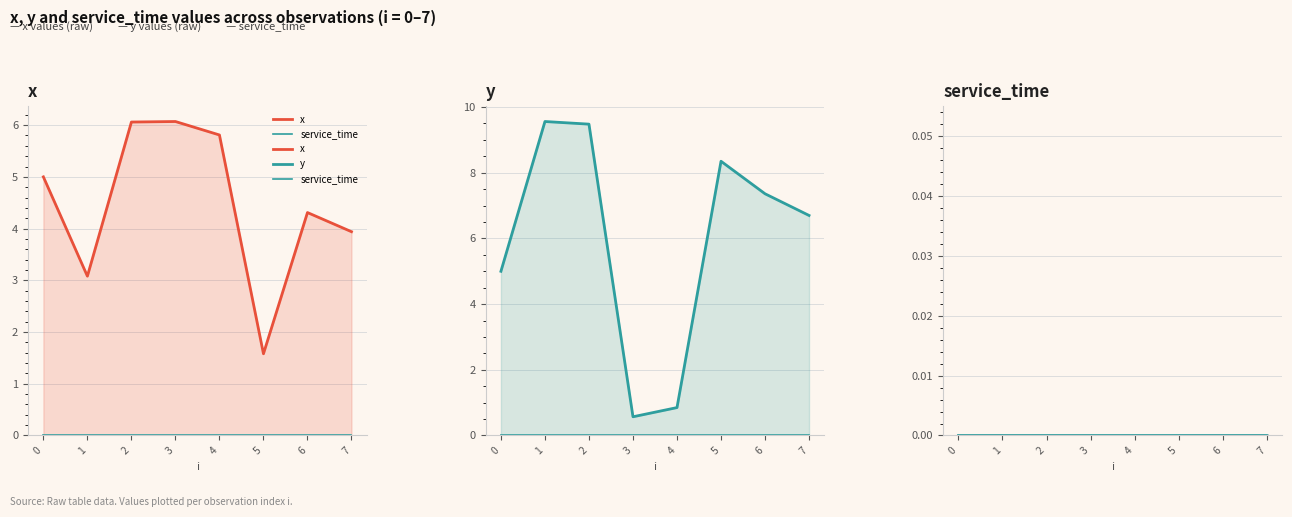

Is the value of service_time at 4 greater than the value of y at 7?

No